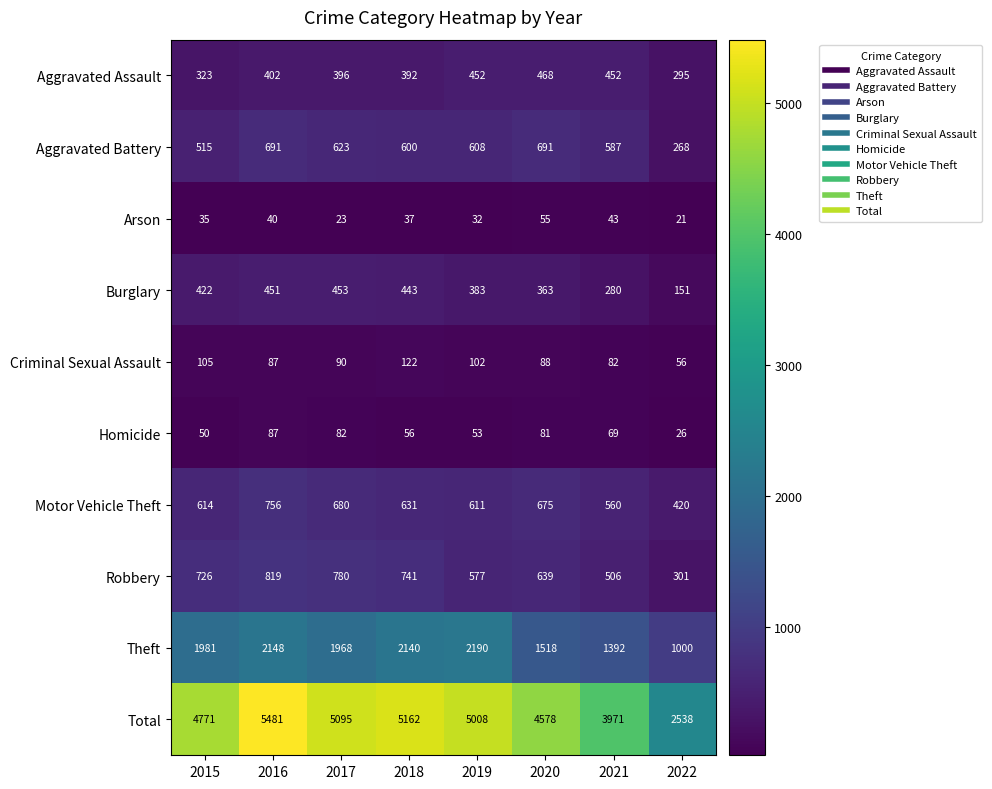

Which series has the largest range (max minus min)?

Total